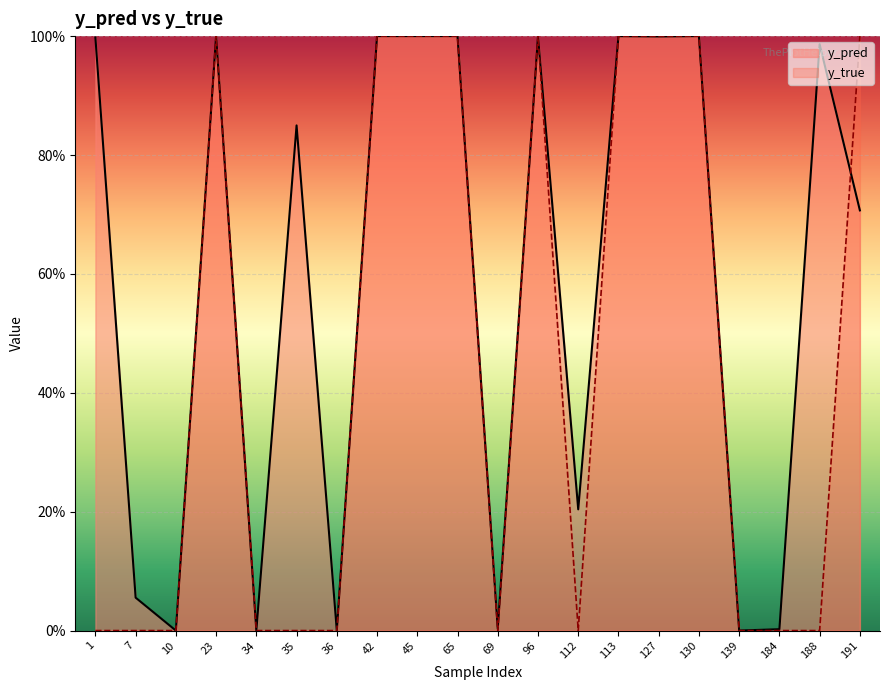

The y_true series shows 1.0 at 113. True or false?

True